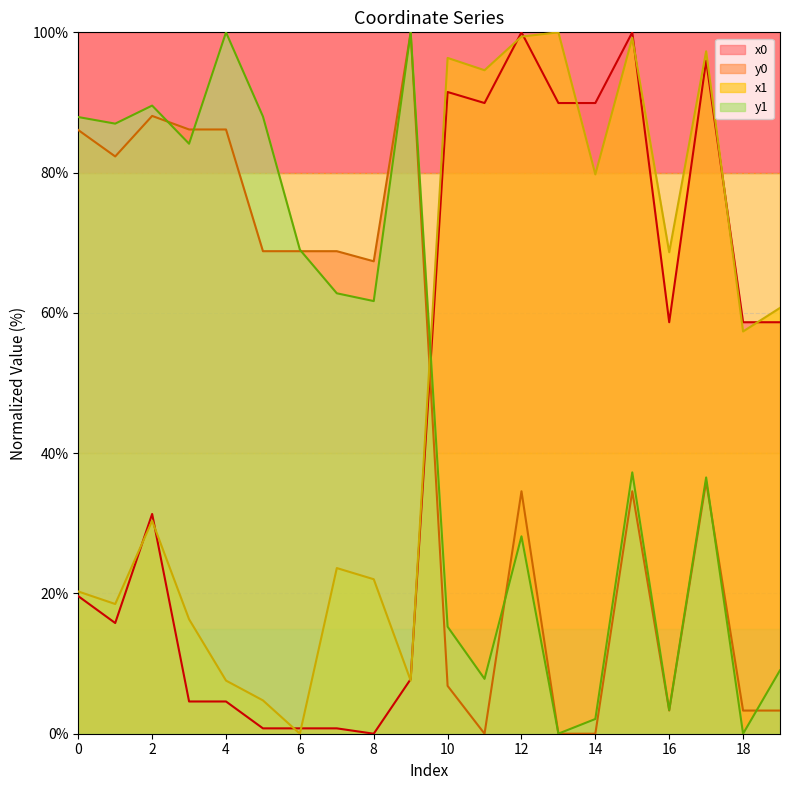

What is the value of the y0 point at the 1st from the left?

86.1